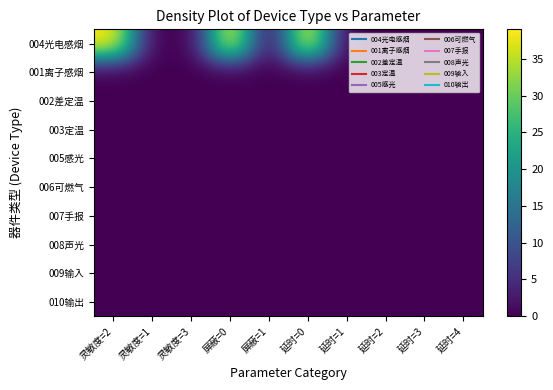

Which label corresponds to the smallest value in the chart?

灵敏度=1